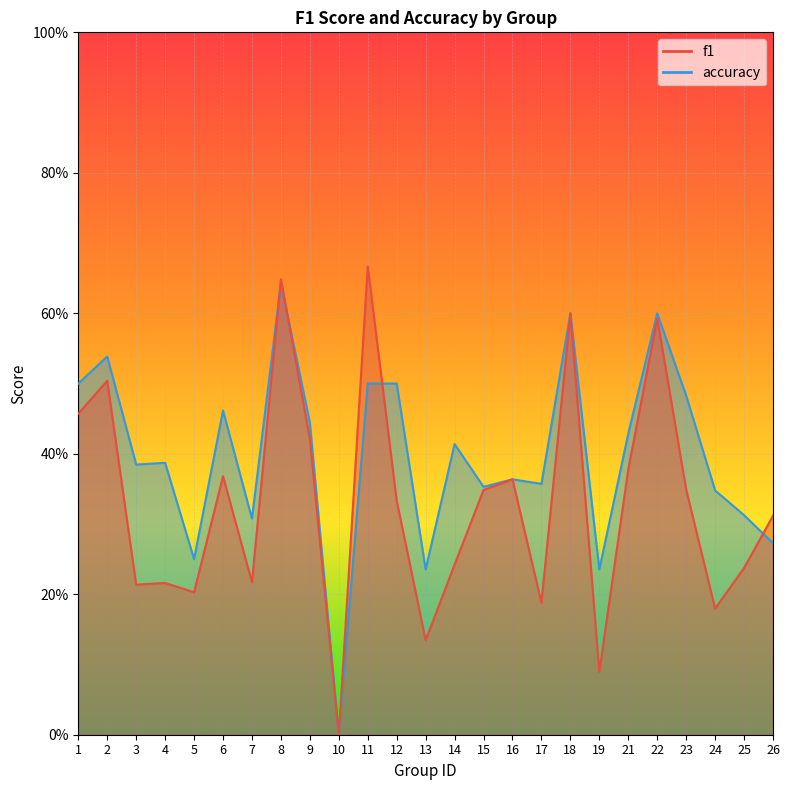

At 5, list the series in order from largest to smallest.

accuracy, f1